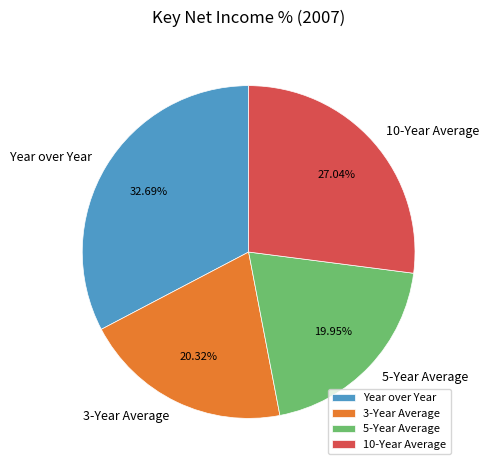

Does 5-Year Average account for over 50% of the chart?

No